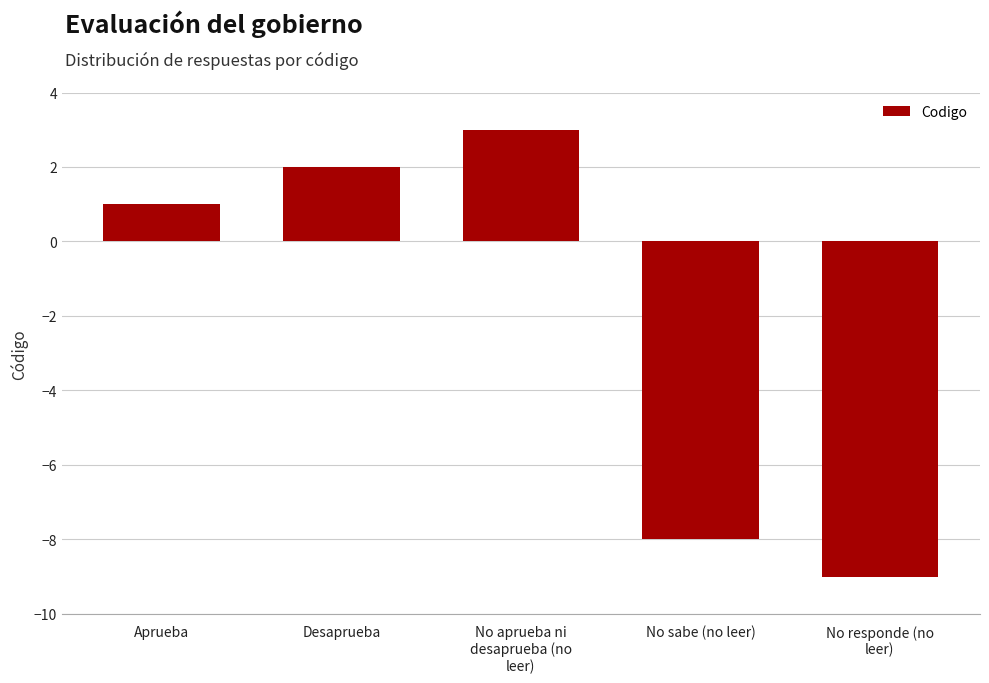

What is the label of the 2nd bar from the left?

Desaprueba